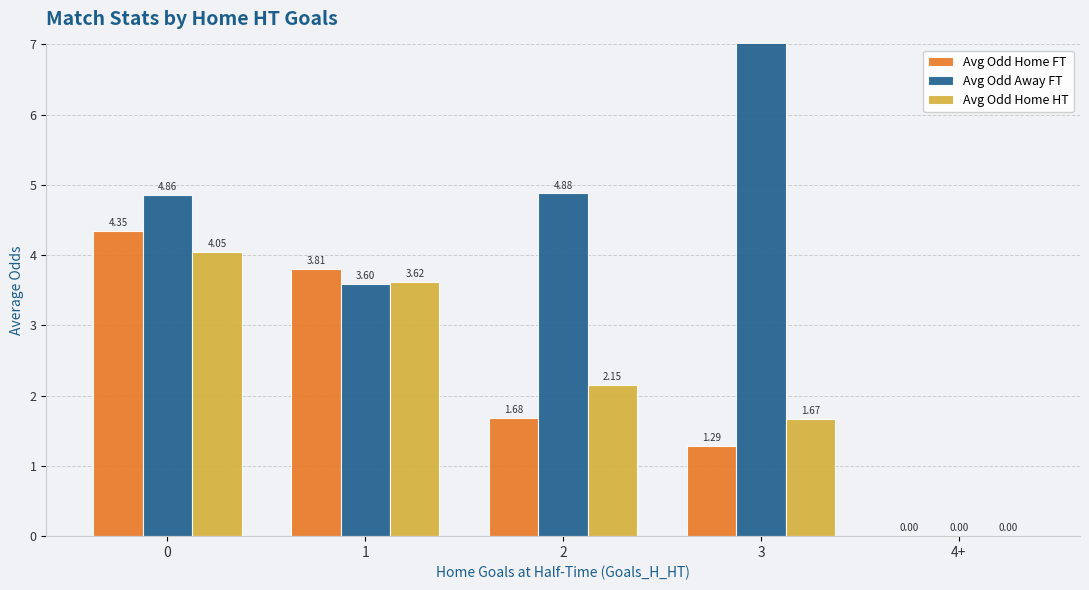

Which series changed the most between 0 and 3?

Avg Odd Away FT